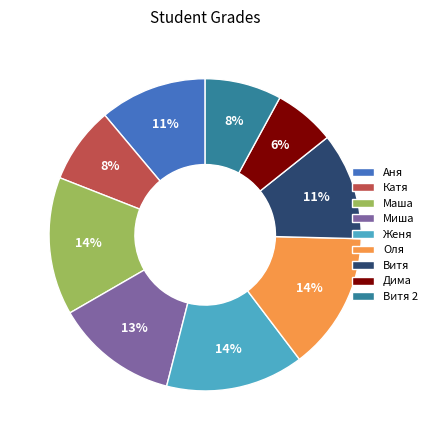

Combined, do Катя and Витя account for over 50%?

No